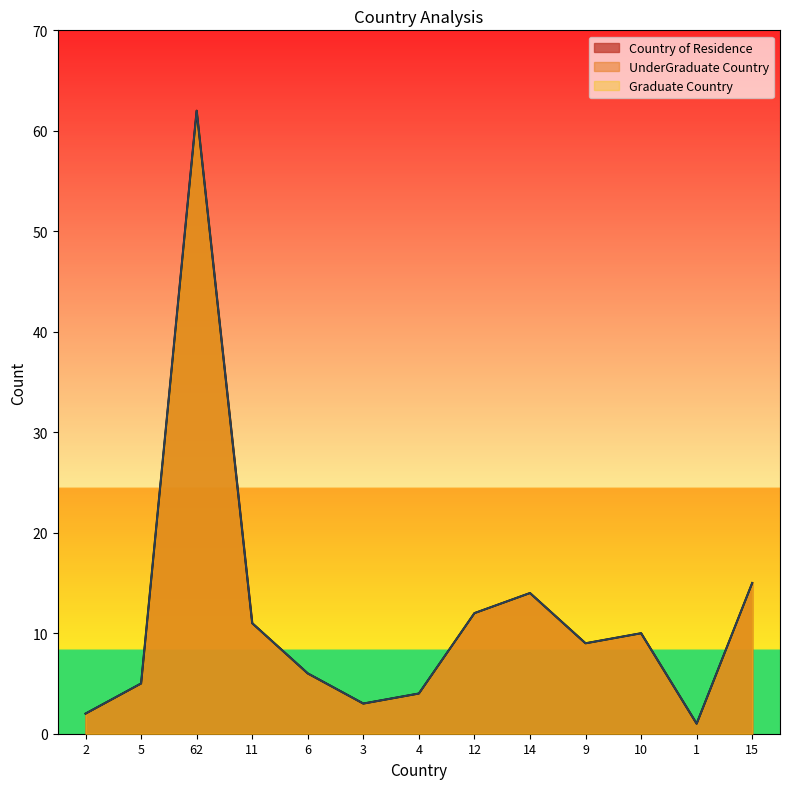

What is the difference between the second highest and second lowest values in the UnderGraduate Country series?

13